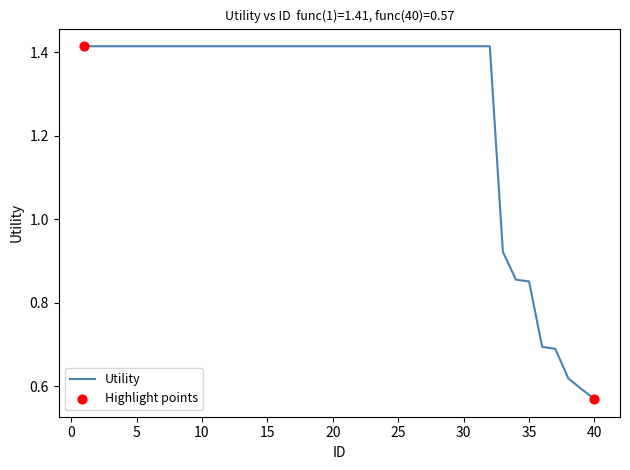

Is this an area chart (filled region under the line)?

No